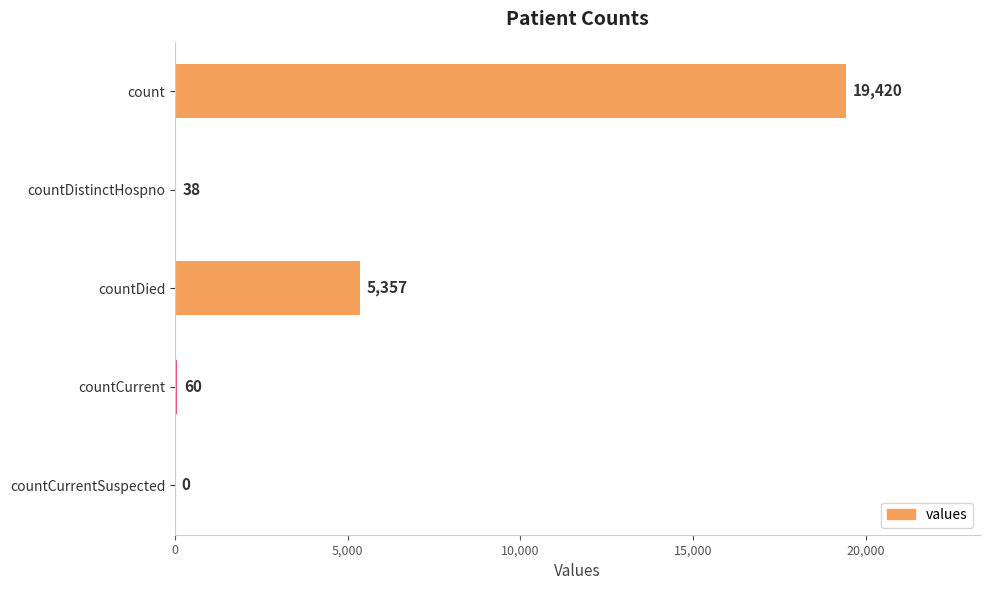

The chart shows a value of -11959 at countCurrentSuspected. True or false?

False